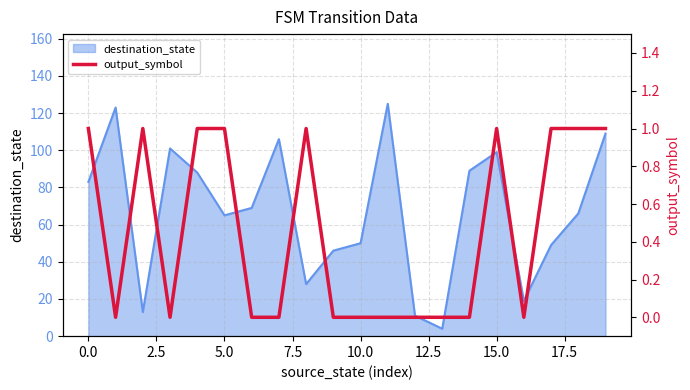

Is it true that destination_state equals 133 at 0.0?

False